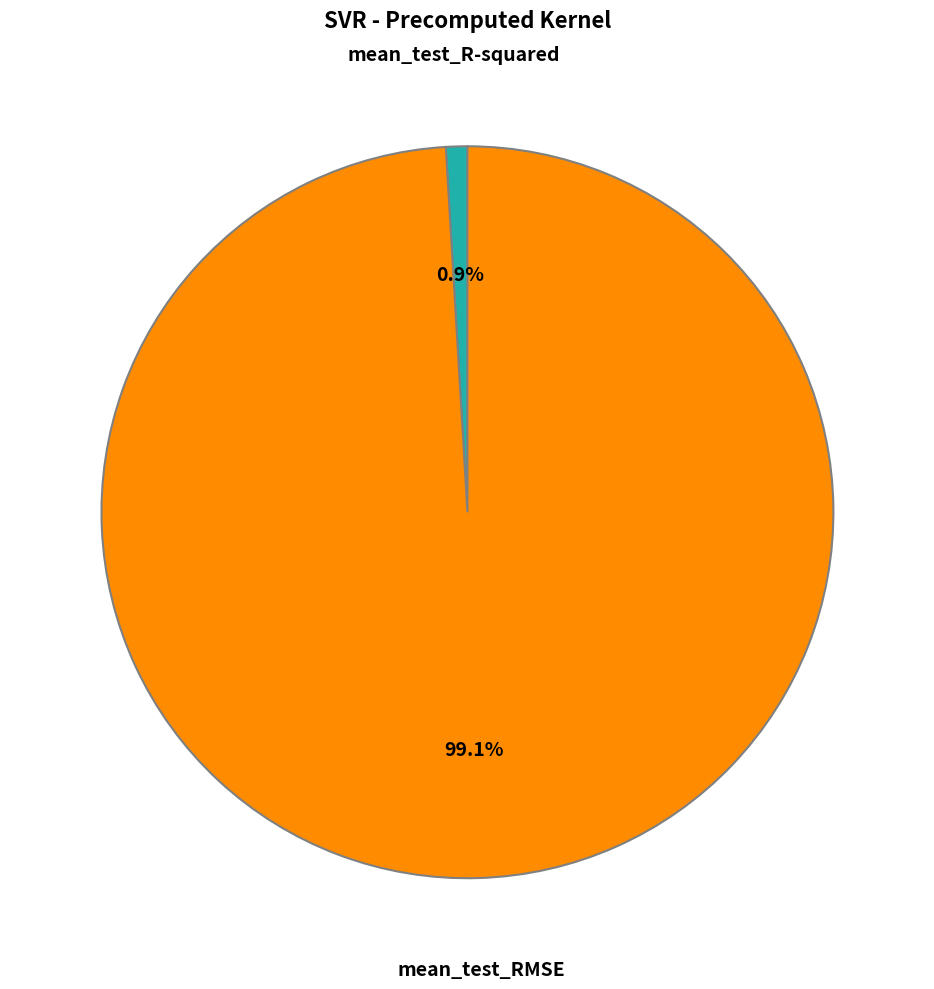

Which slice is the largest?

mean_test_RMSE